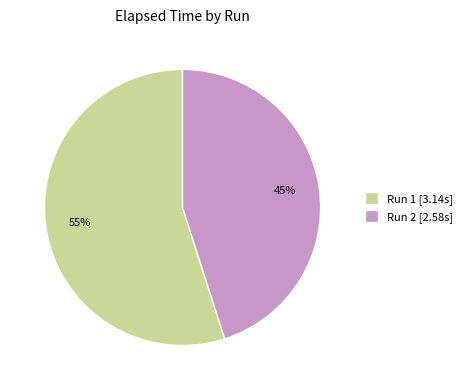

Rank the categories by value from highest to lowest.

Run 1, Run 2